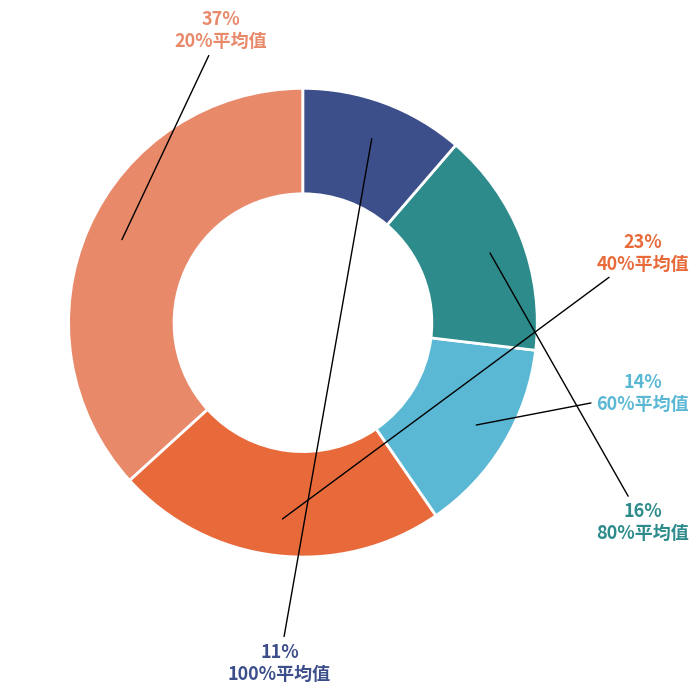

Which slice is the largest?

20%平均值